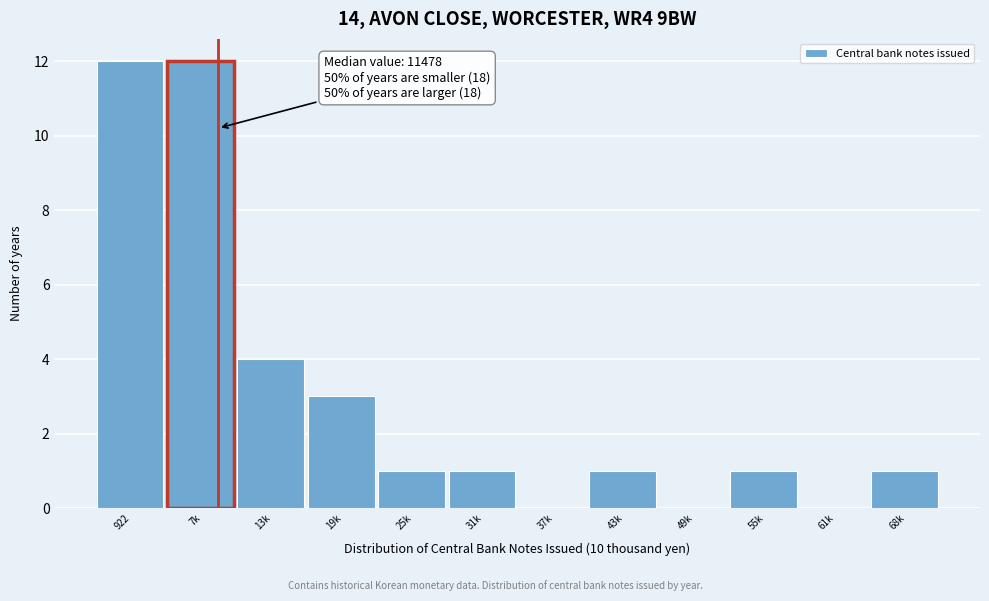

Reading left to right, extract all data points from this chart.

922=12	7k=12	13k=4	19k=3	25k=1	31k=1	37k=0	43k=1	49k=0	55k=1	61k=0	68k=1